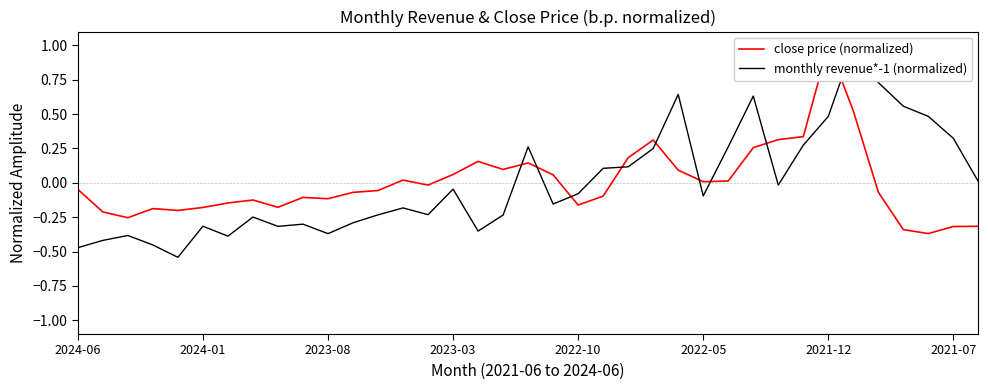

Does the chart have visible grid lines?

No